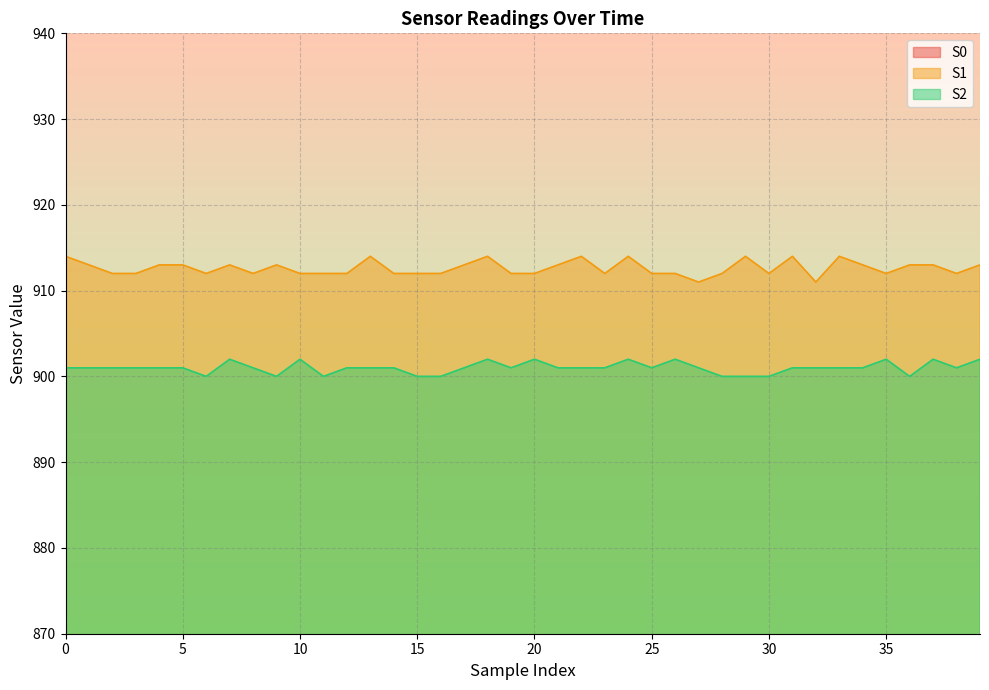

Which series has the largest total across all categories?

S1